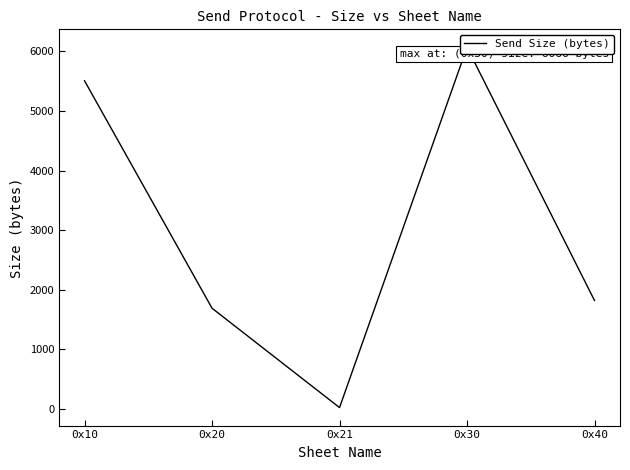

What is the change in value from 0x21 to 0x40?

+1796